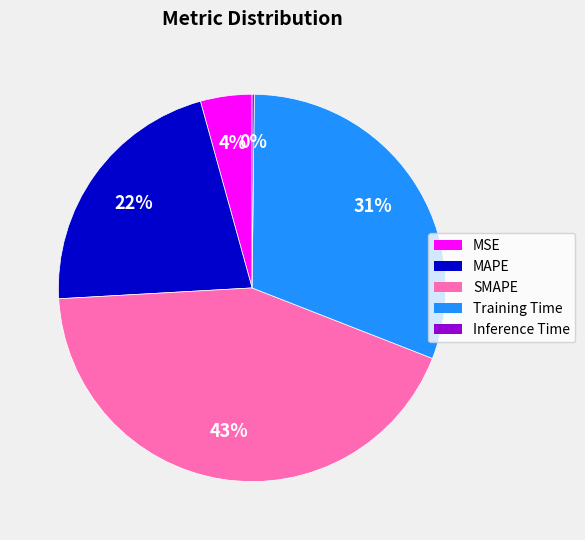

What is the largest slice in the pie chart?

SMAPE